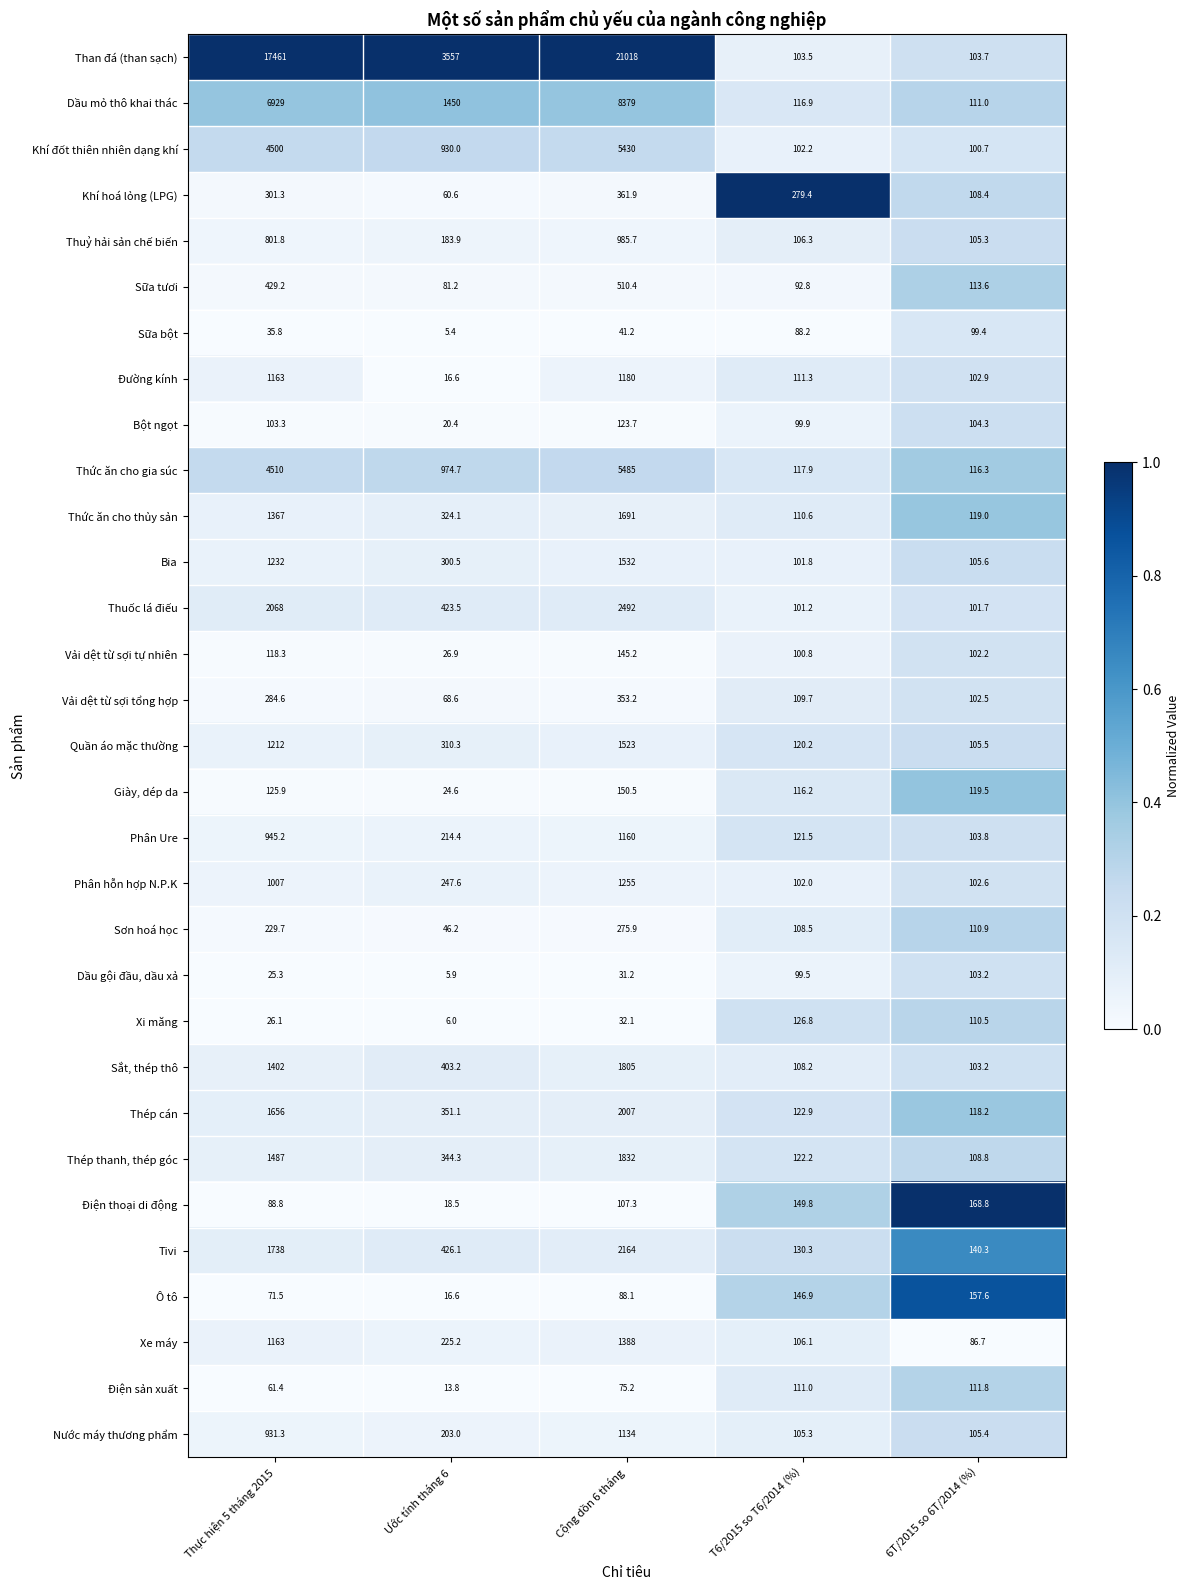

Between Thực hiện 5 tháng 2015 and T6/2015 so T6/2014 (%), which series saw the biggest shift?

Than đá (than sạch)